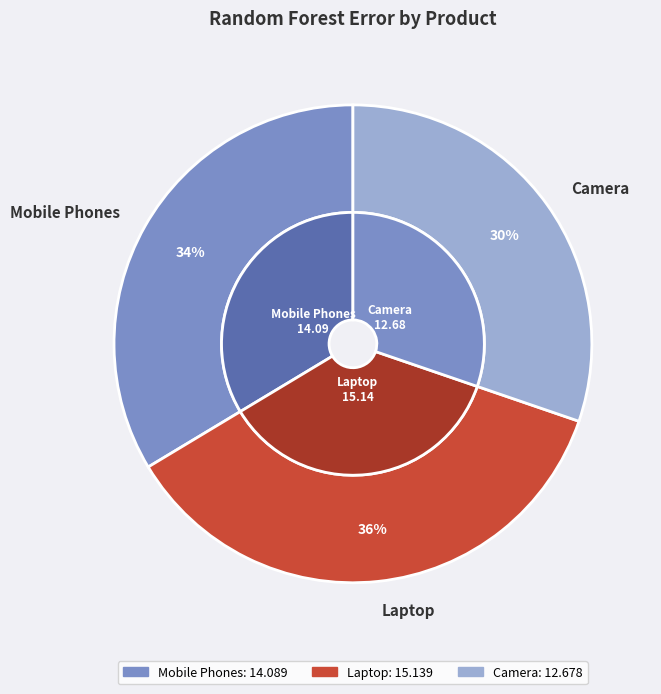

Which category has the smallest portion of the pie?

Camera